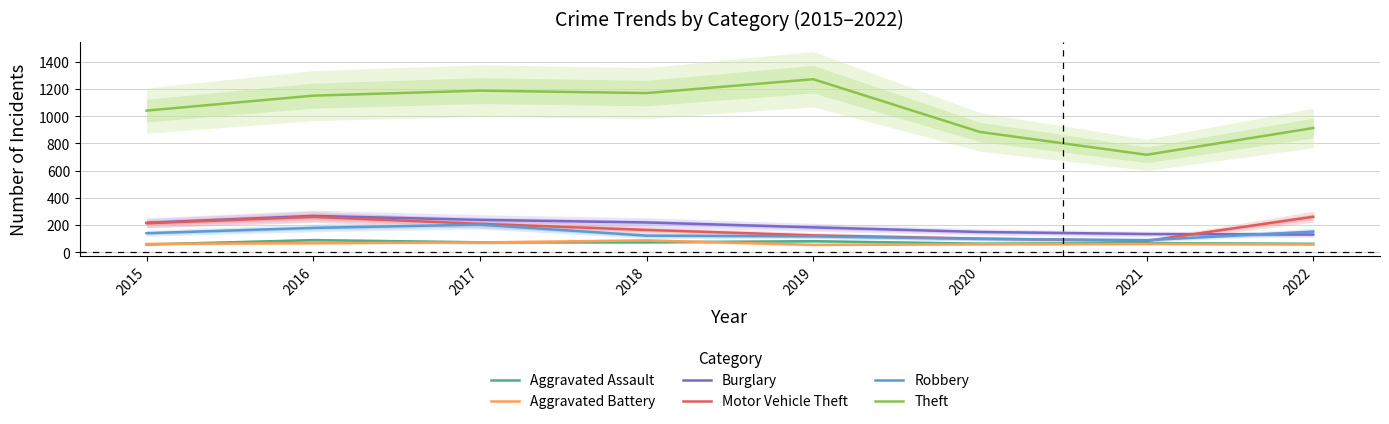

Which series has the largest total across all categories?

Theft